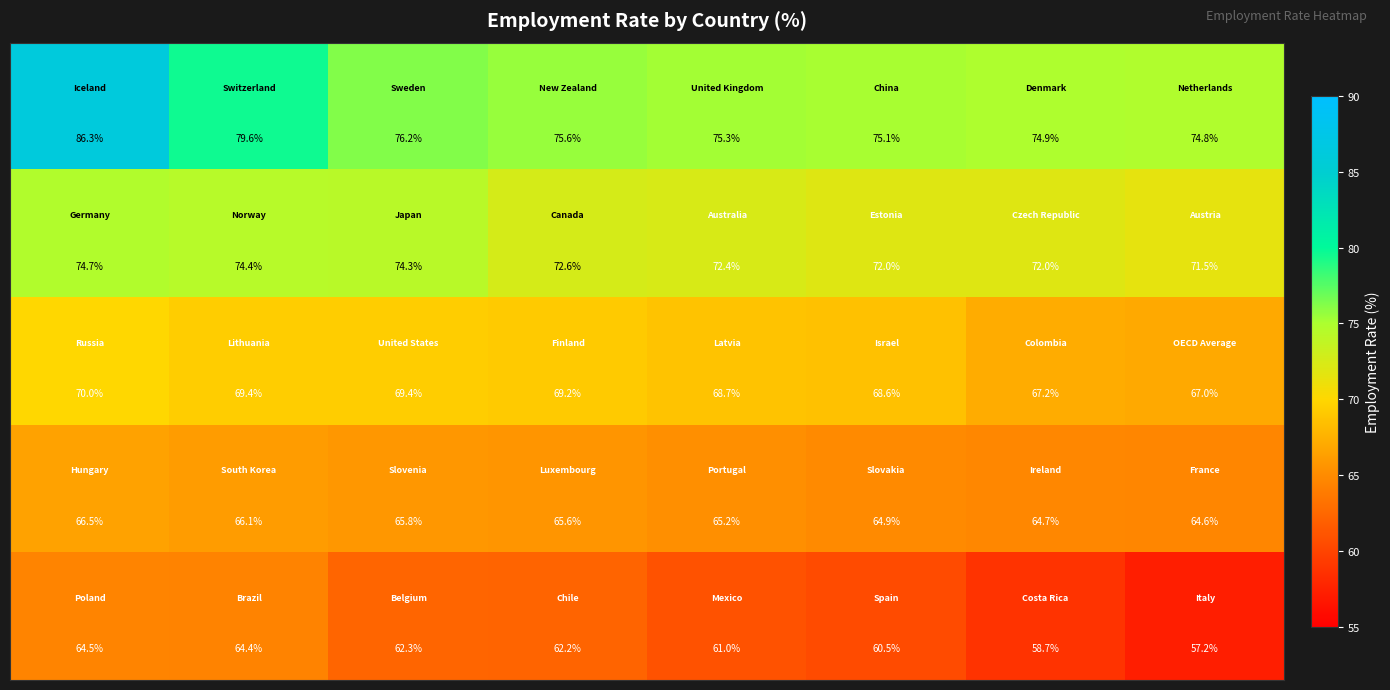

What is the greatest value displayed?

86.3